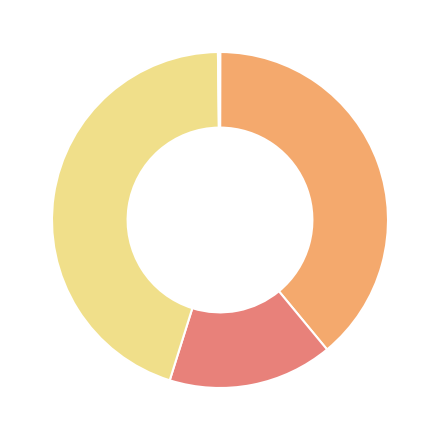

Is there any slice that represents more than half of the pie?

No